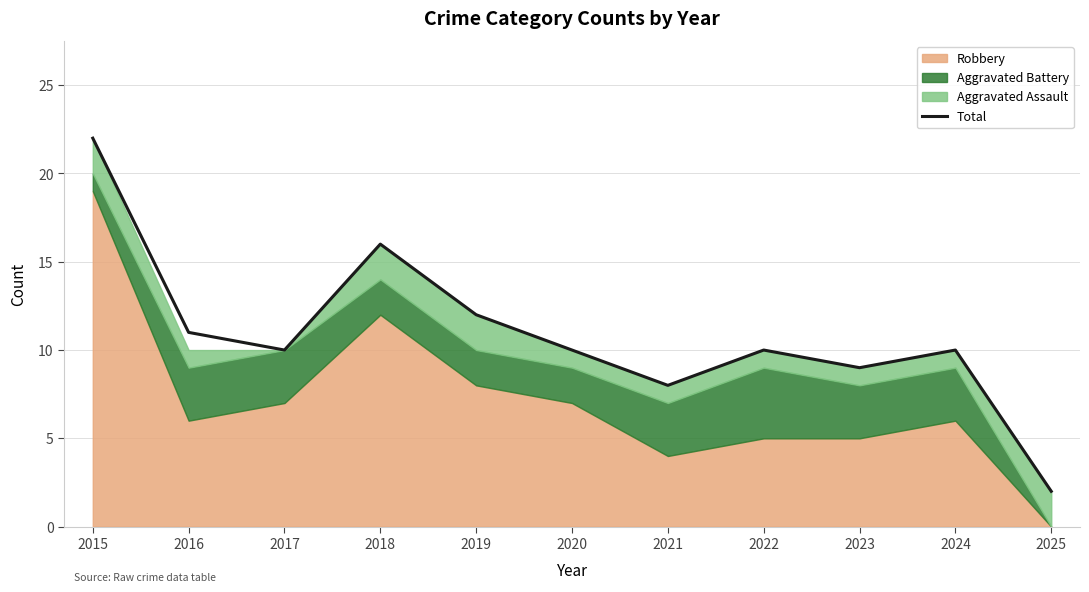

What is the minimum value shown in the chart?

2